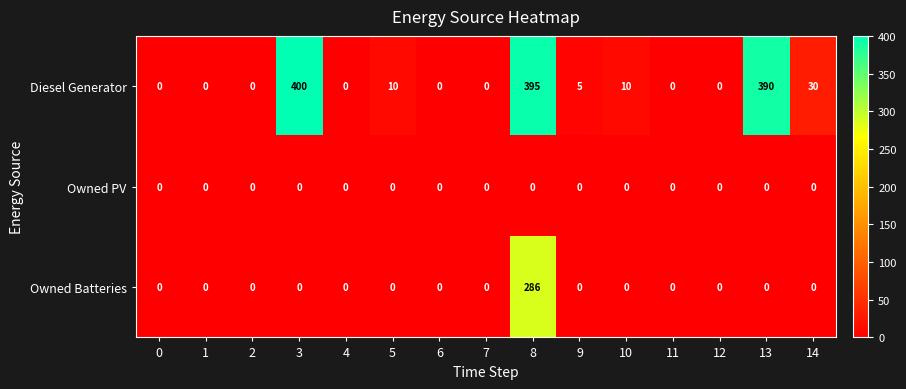

Which series has the largest total across all categories?

Diesel Generator